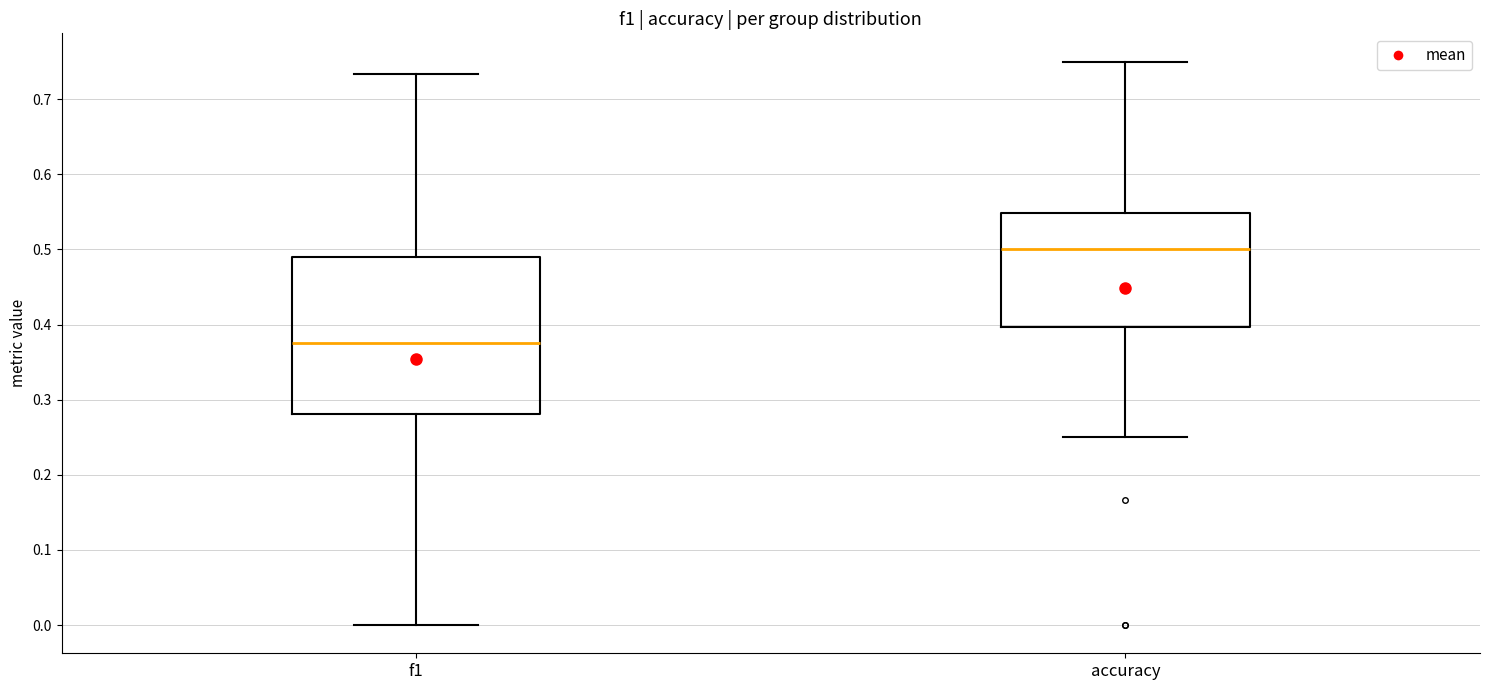

Which box has the highest median line?

accuracy